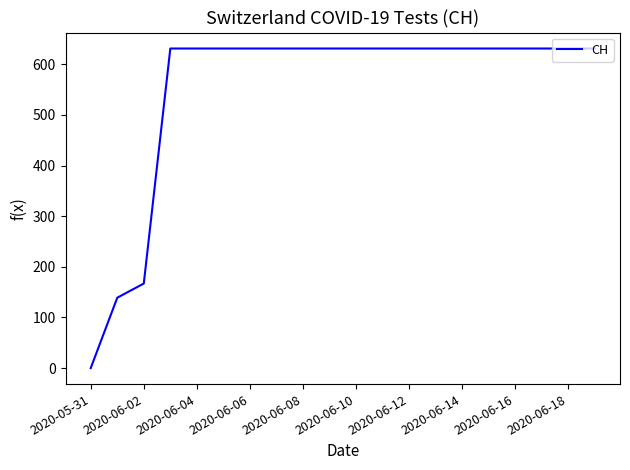

What is the maximum value shown in the chart?

631